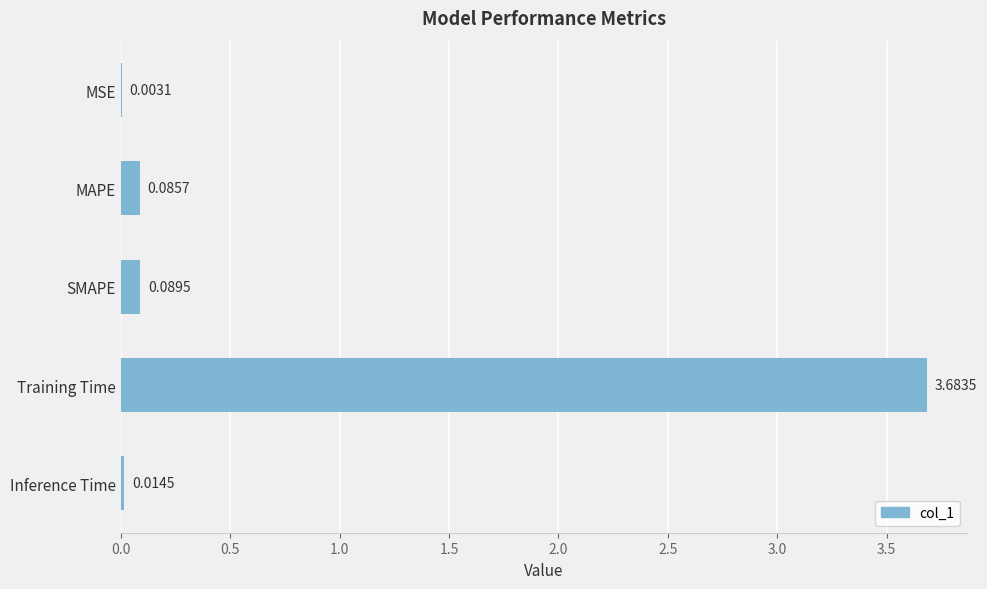

Which label corresponds to the largest value in the chart?

Training Time